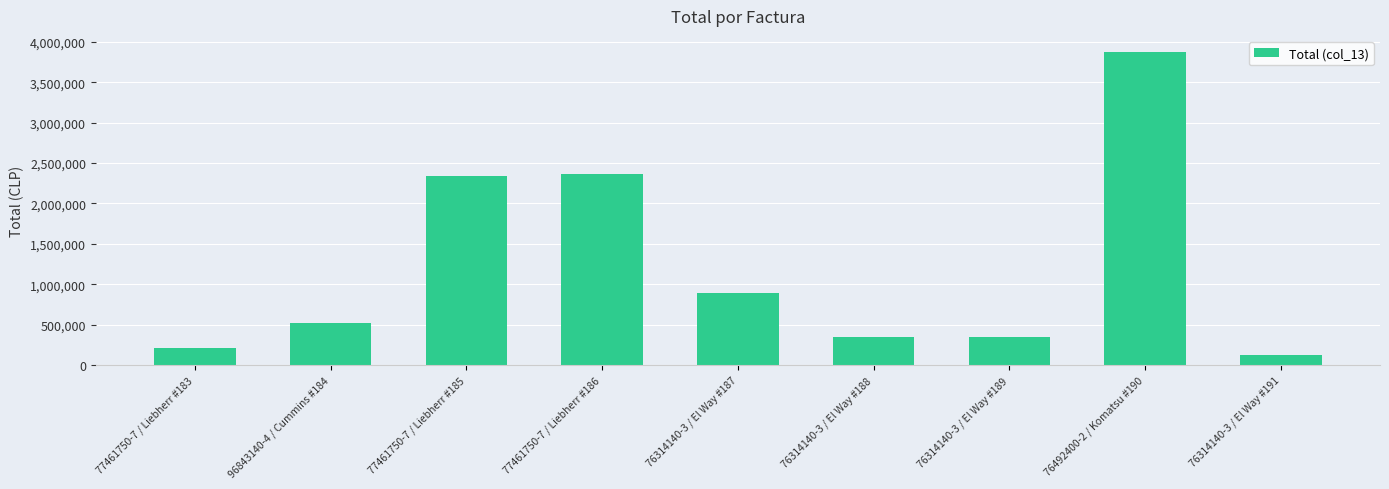

What is the ratio of the value at 76314140-3 / El Way #189 to the value at 76314140-3 / El Way #187?

0.4